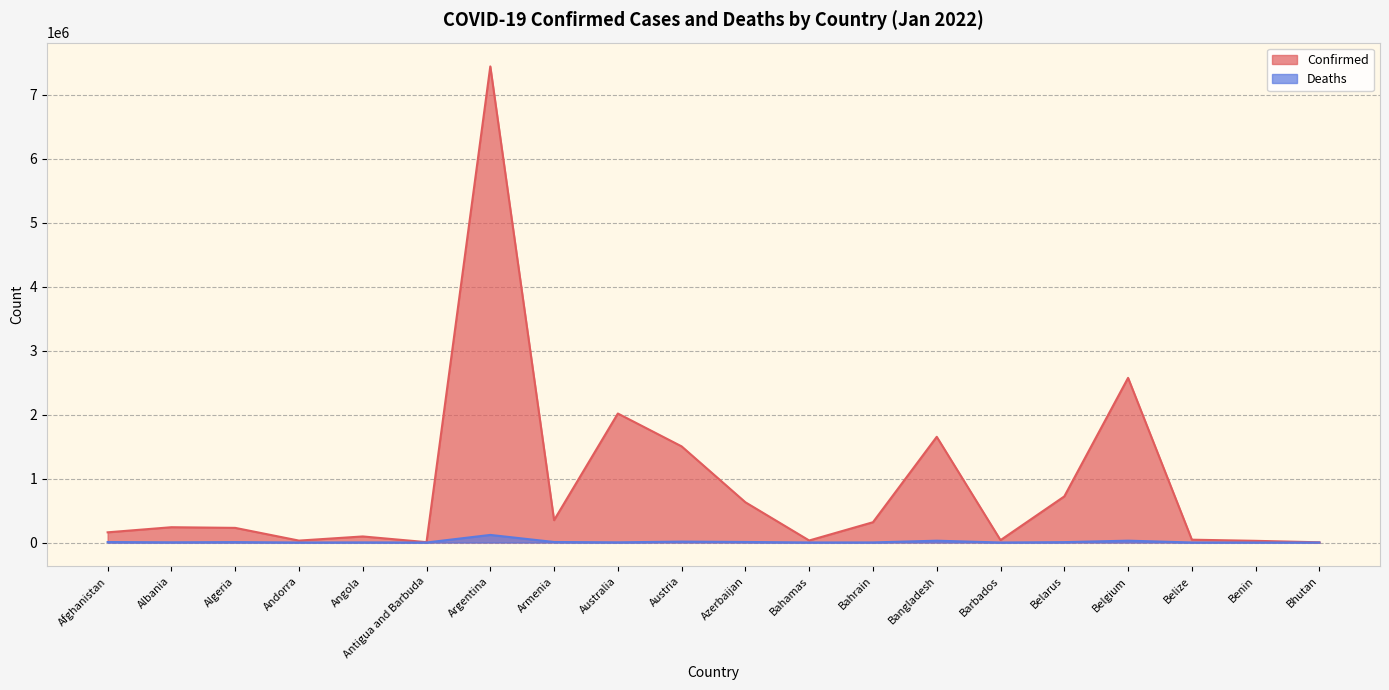

Which series has the largest range (max minus min)?

Confirmed